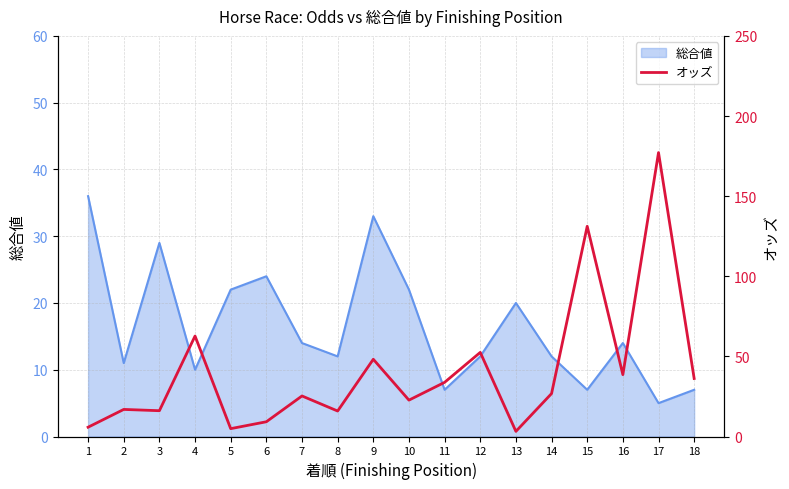

What is the approximate value at 7?

25.3